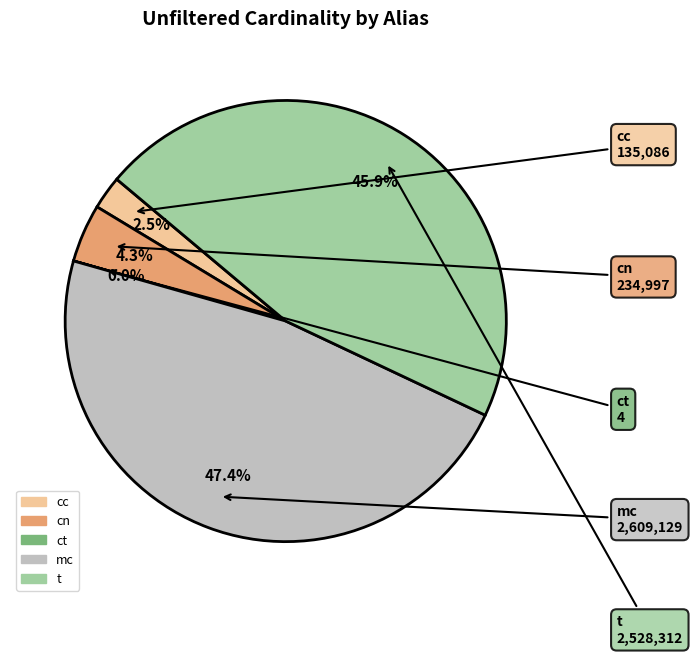

What percentage is NOT represented by cc?

97.5%